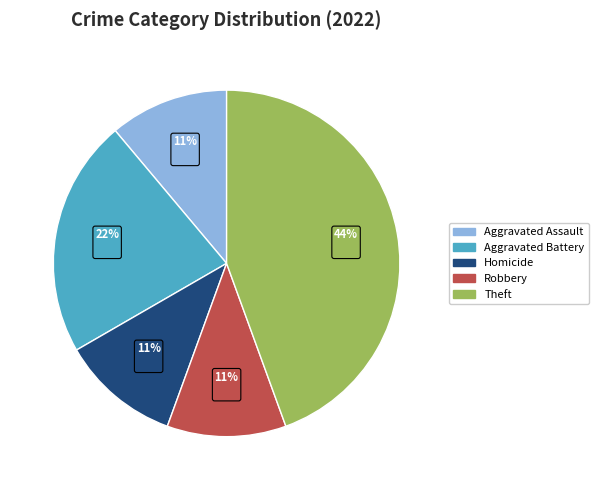

Which category has the biggest portion of the pie?

Theft